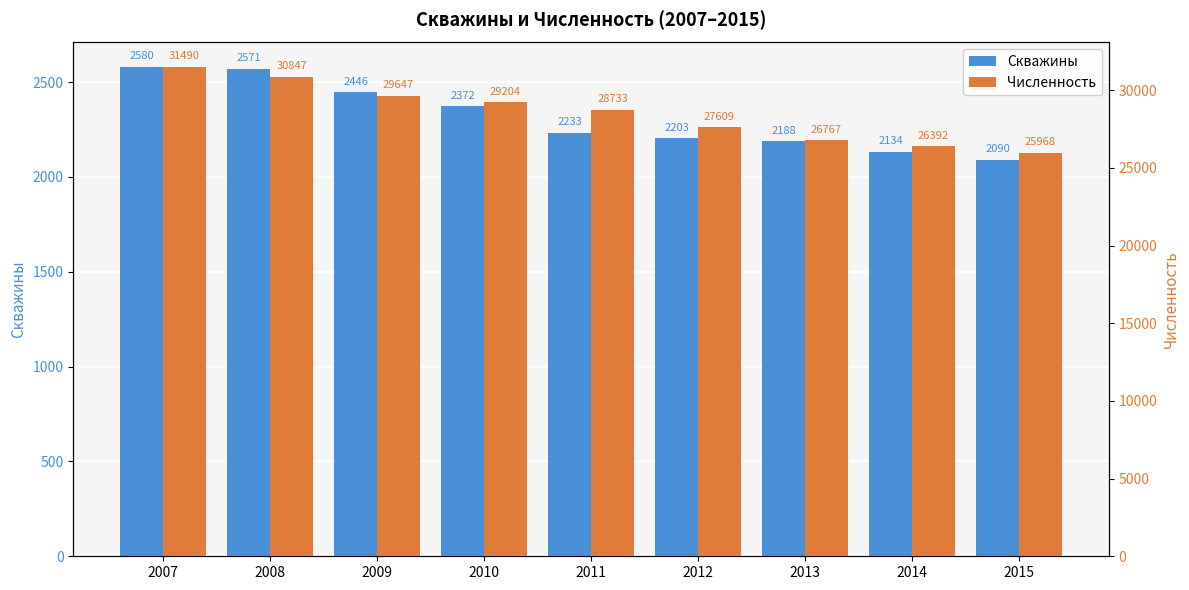

At how many categories does at least one series exceed 20440?

9